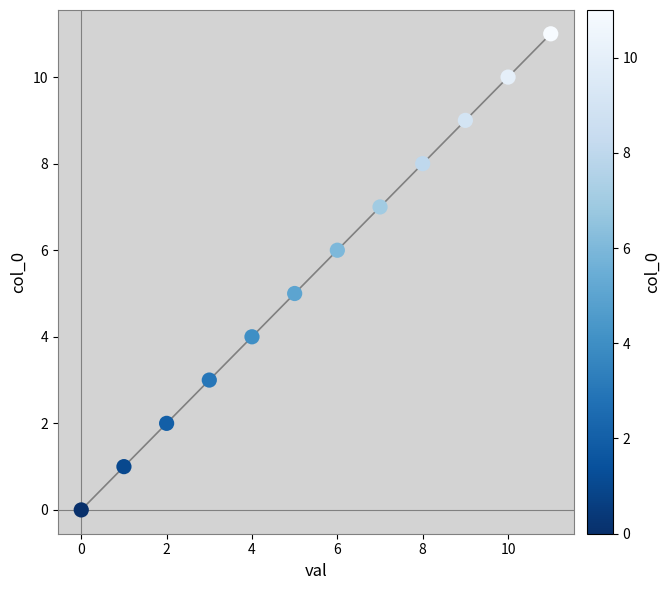

What is the range of Y values (max minus min)?

11